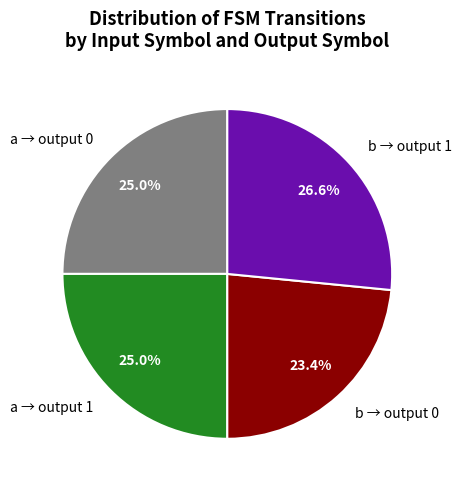

Is a → output 0 the majority of the pie?

No